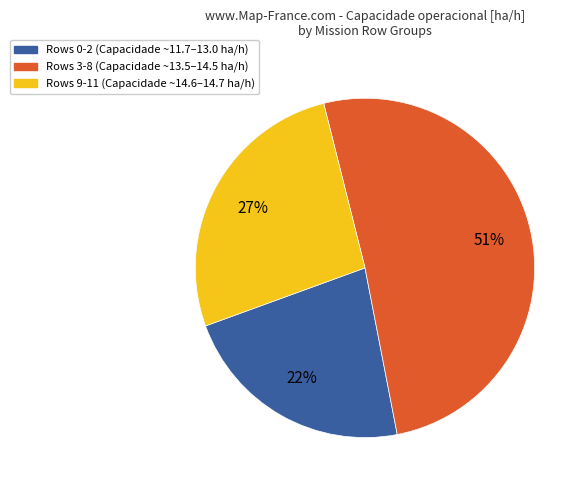

Is there any slice that represents more than half of the pie?

Yes